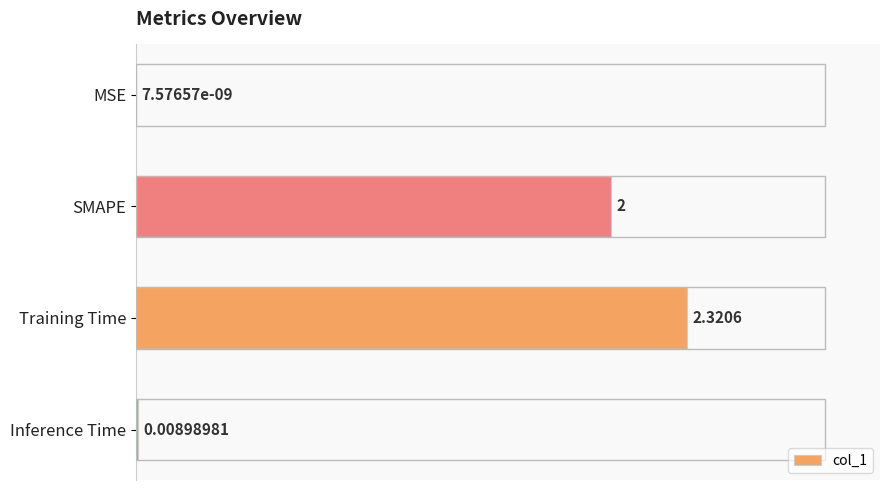

Where is the data nearest to the value 1?

Inference Time